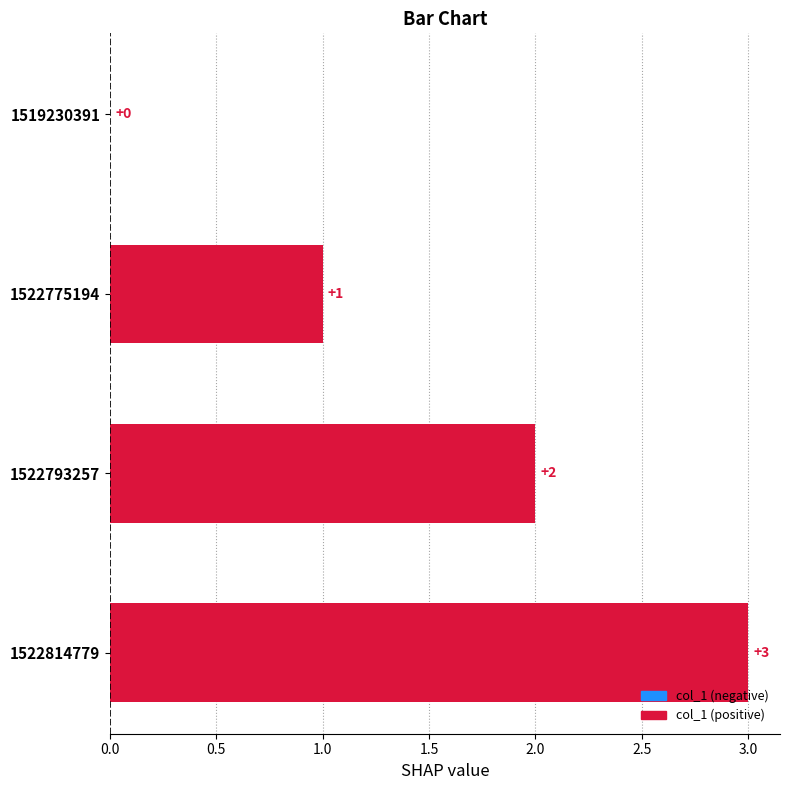

What is the sum of all values?

6